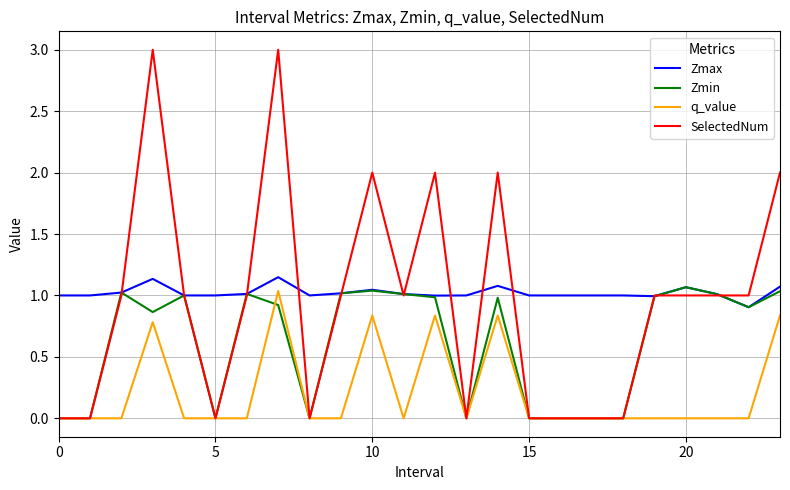

Count the SelectedNum values in the range 0 to 2.

22